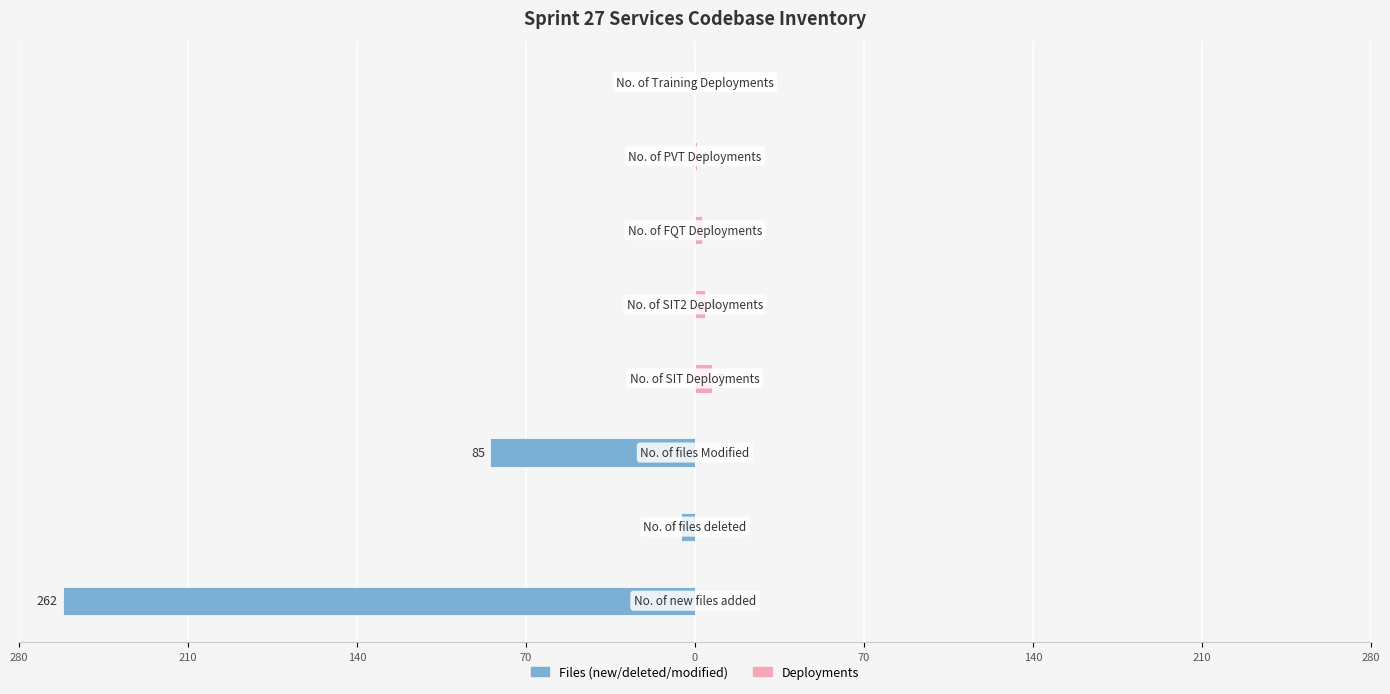

Reading left to right, what are all the values shown in this chart?

Files (new/deleted/modified): -262	-6	-85	0	0	0	0	0
Deployments: 0	0	0	7	4	3	1	0